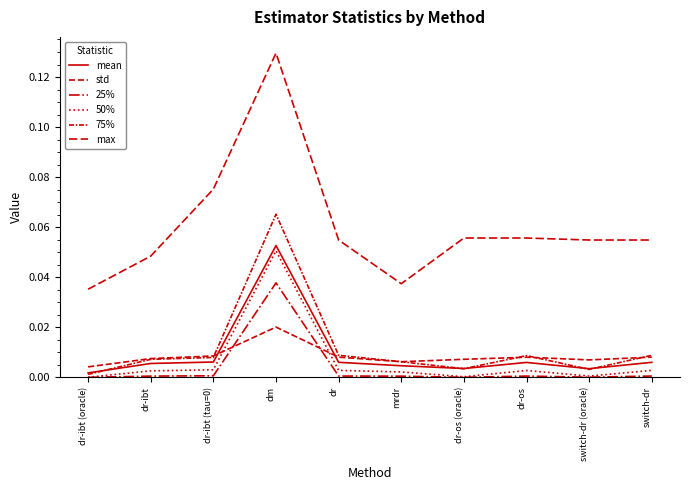

Between dr-os (oracle) and switch-dr (oracle), which series saw the biggest shift?

max